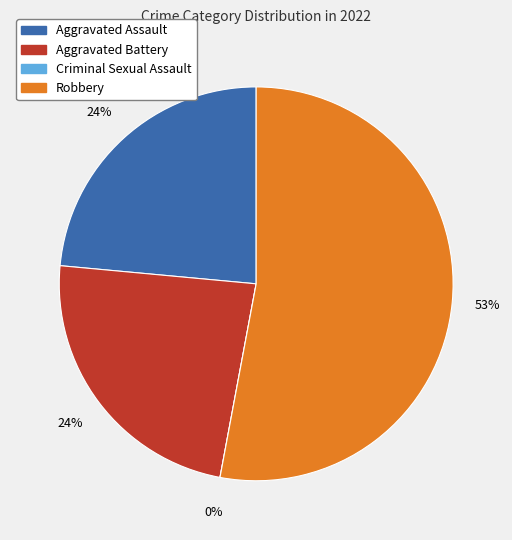

Count the number of slices in the pie.

4